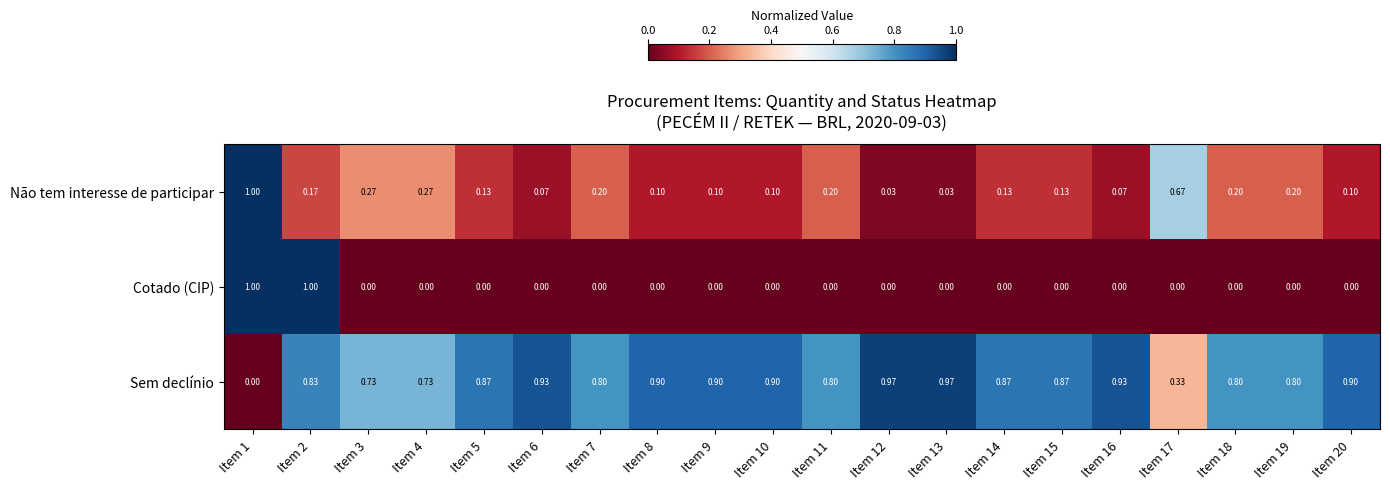

Rank the series by their average value, from highest to lowest.

Sem declínio, Não tem interesse de participar, Cotado (CIP)